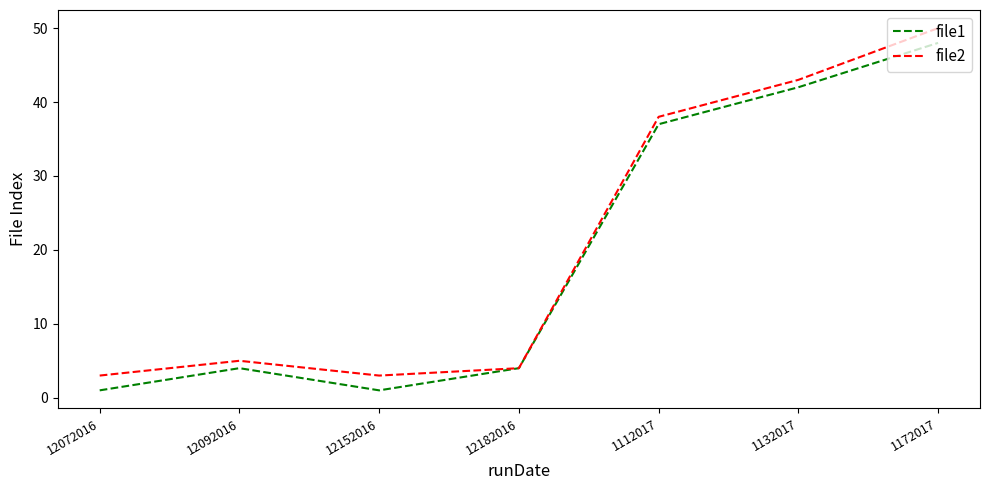

What position from the right is 1132017?

2